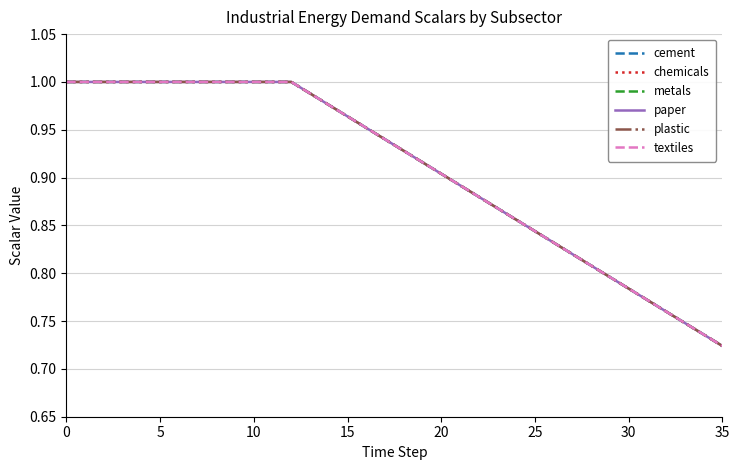

Which series has the widest spread of values?

cement